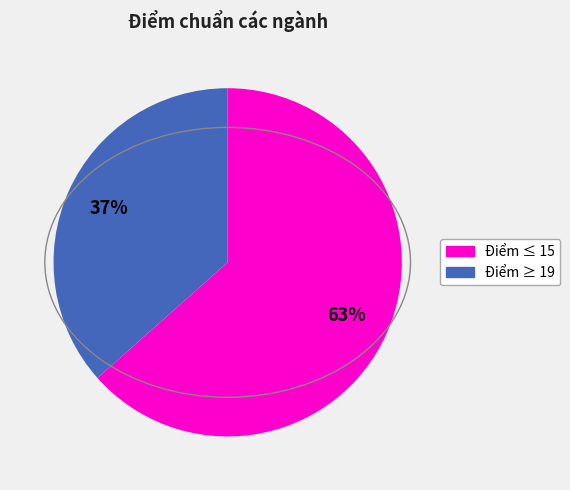

Is there a majority slice in this chart?

Yes